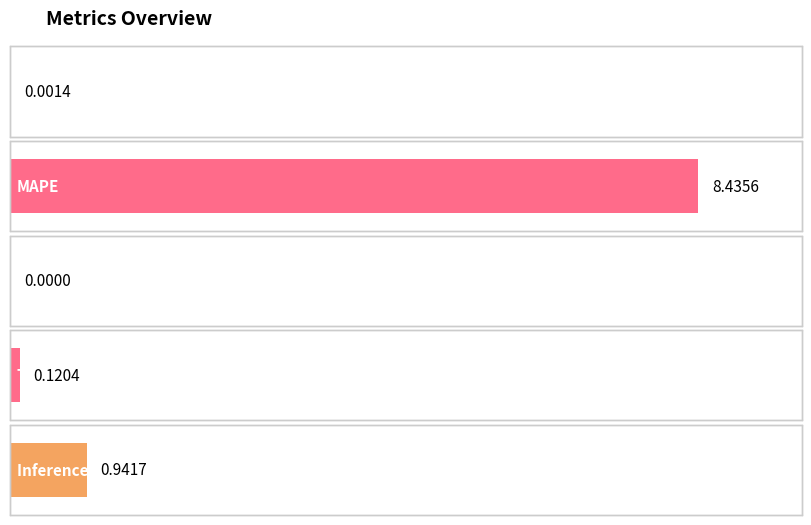

How many positive values are there?

4